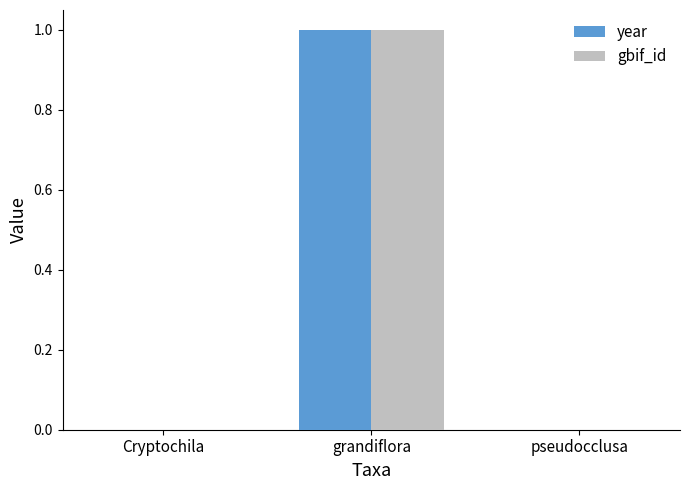

True or false: year has a value of 0.0 at pseudocclusa.

True